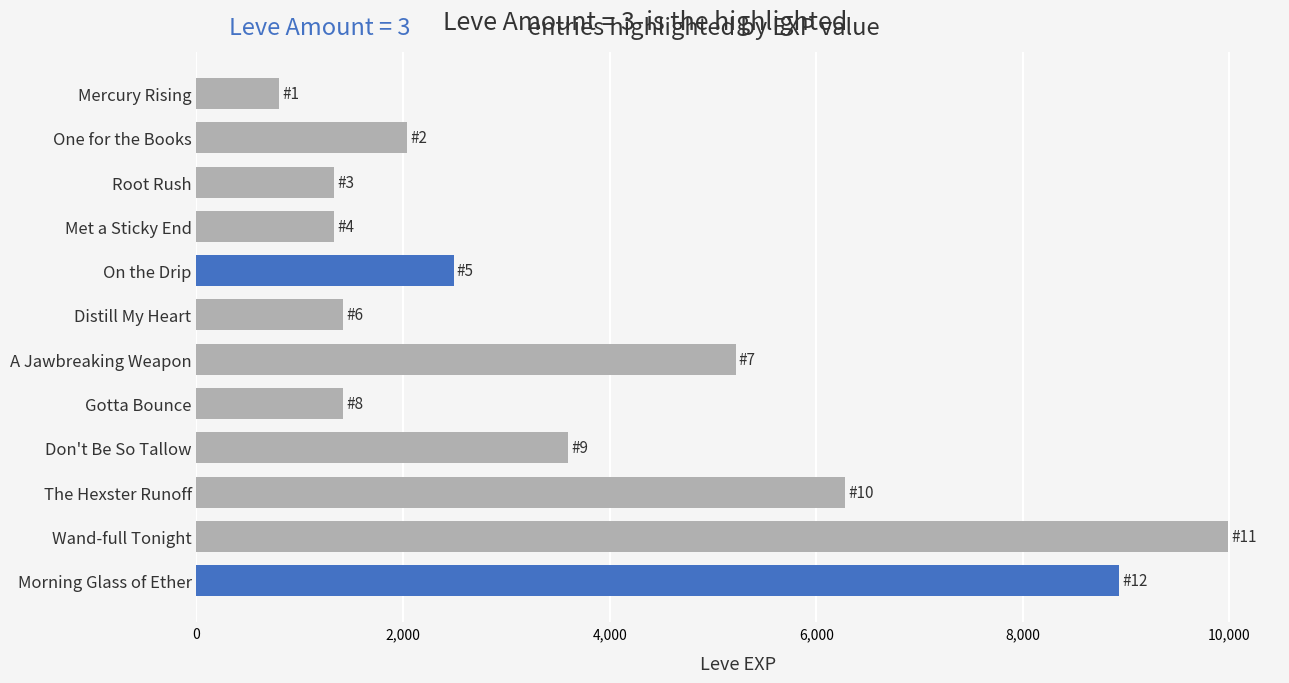

How many values are below 2490?

6